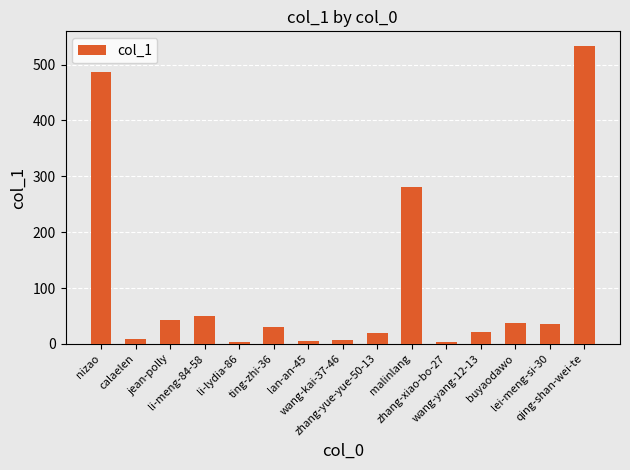

What is the greatest value displayed?

533